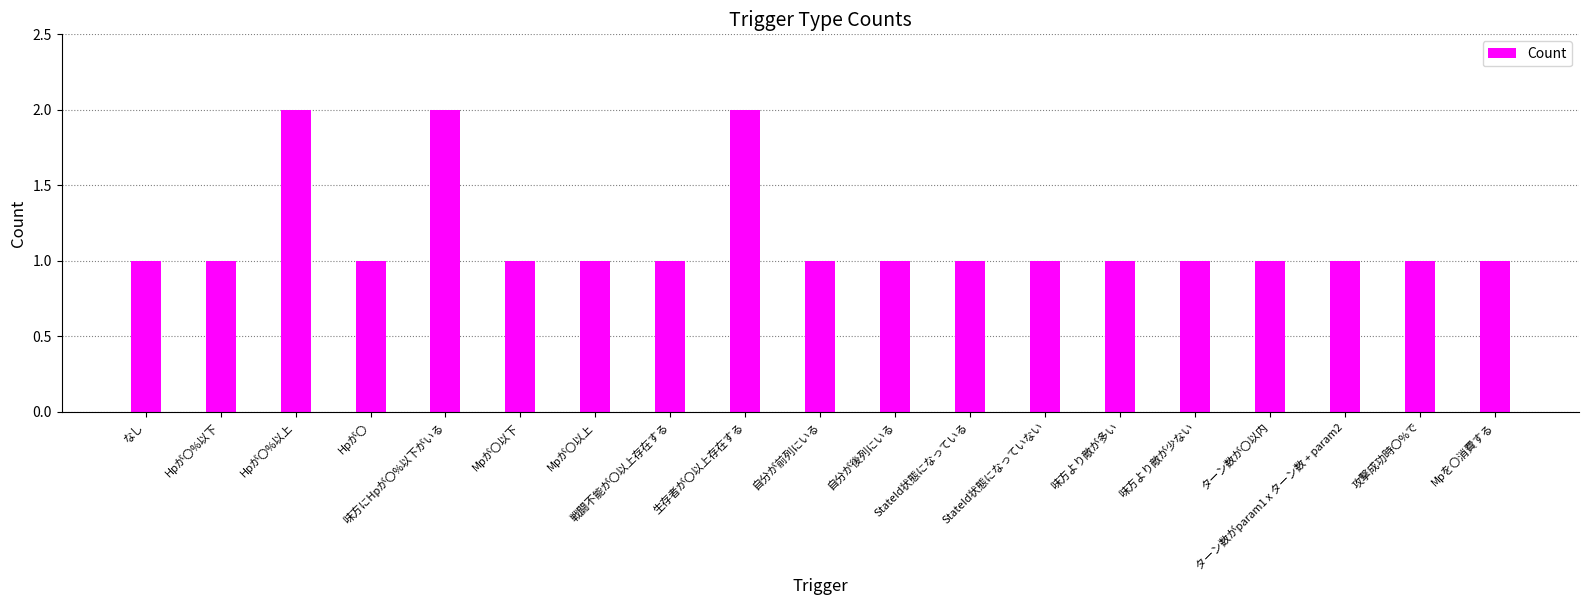

What is the sum of all values?

22